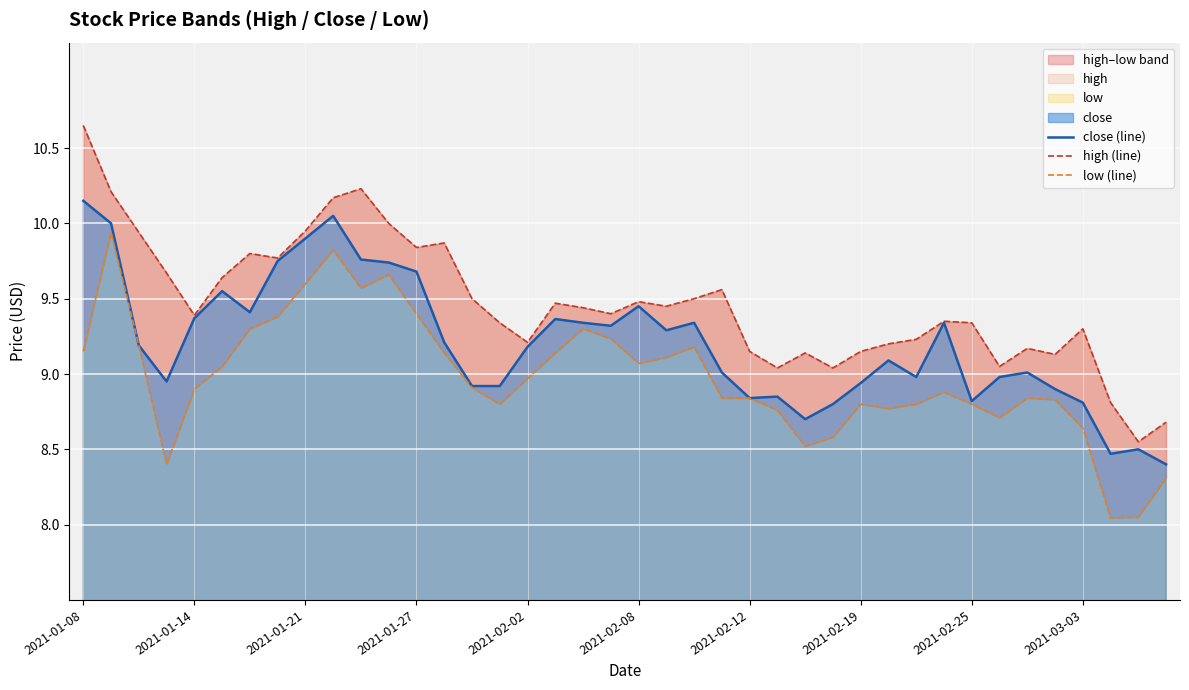

The value of close (line) at 2021-01-21 is 13.3. True or false?

False